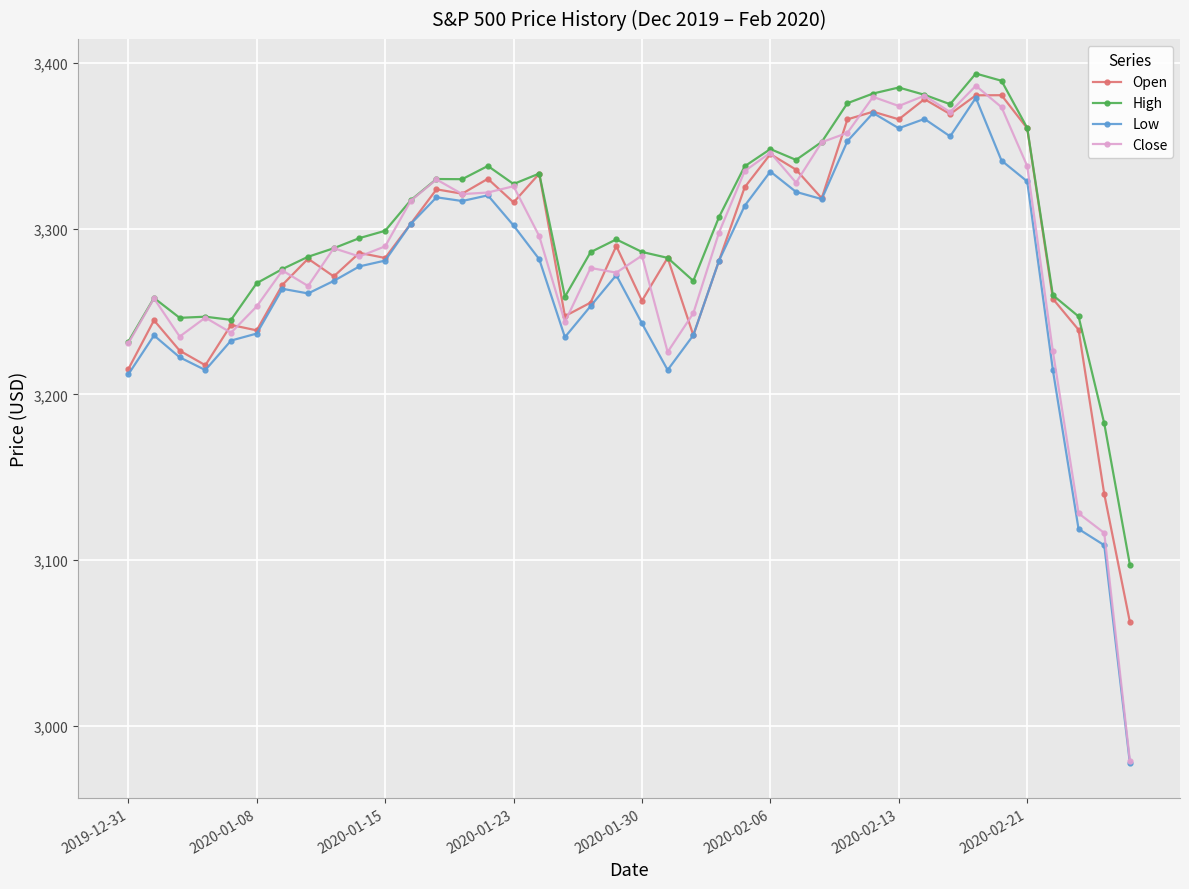

True or false: Low and High cross at least once.

False